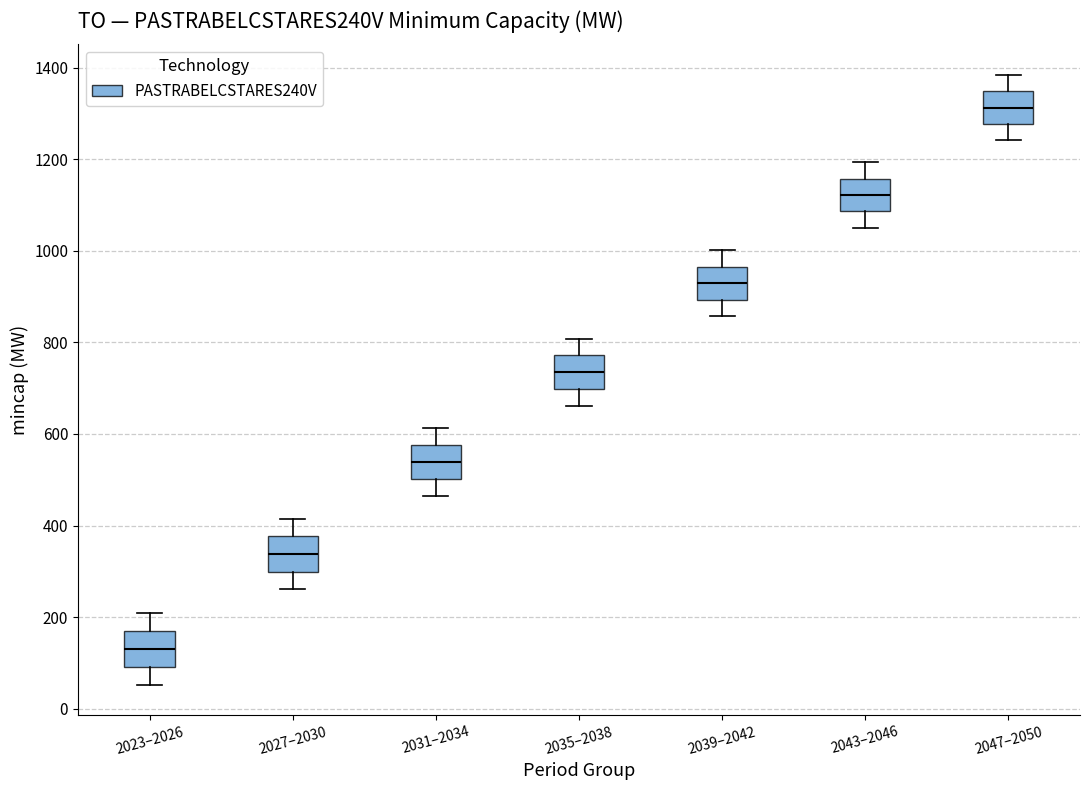

Which box's median line is the highest?

2047–2050